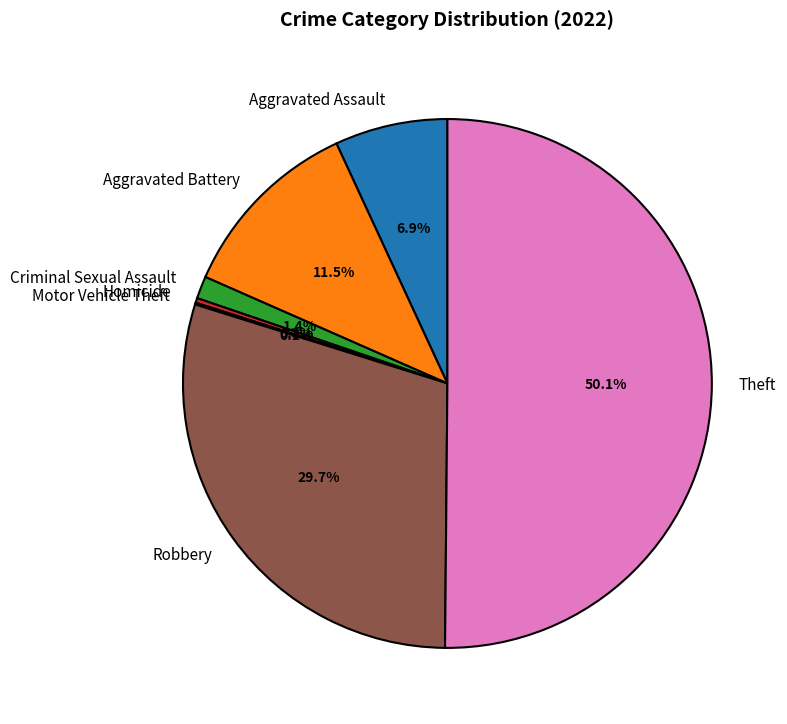

Which has a higher value, Aggravated Assault or Homicide?

Aggravated Assault